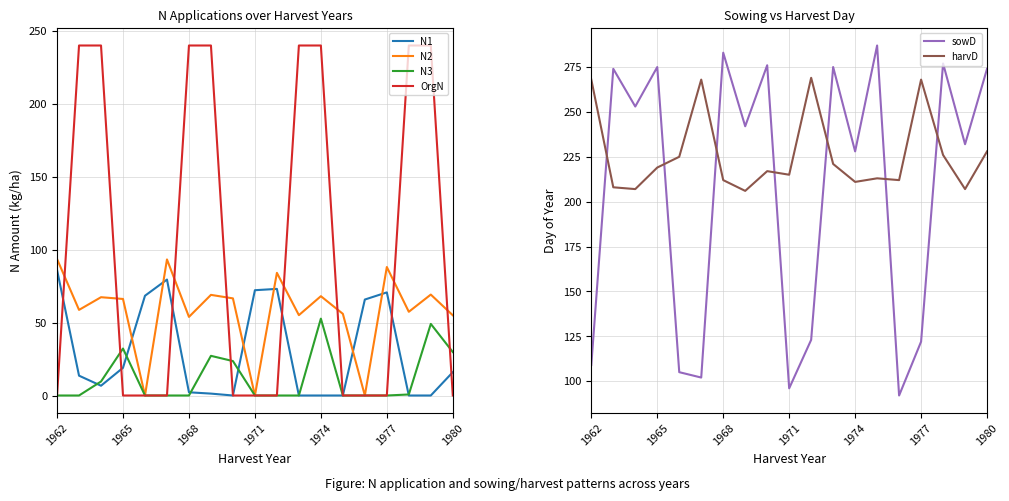

True or false: OrgN has more than 1 points higher than both neighbors.

False